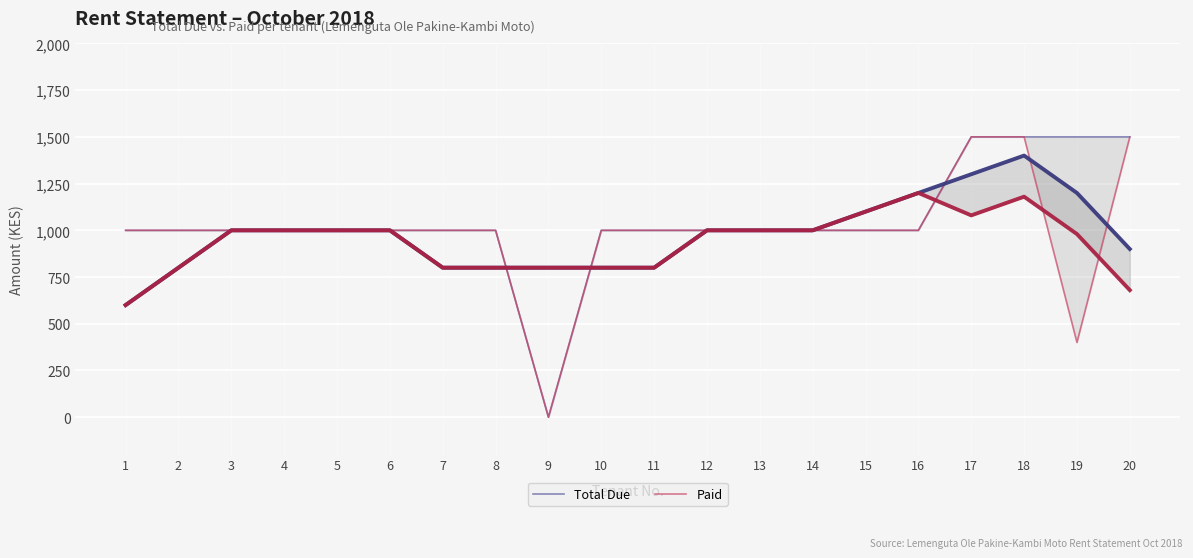

True or false: Paid has a value of 1000 at 2.

True